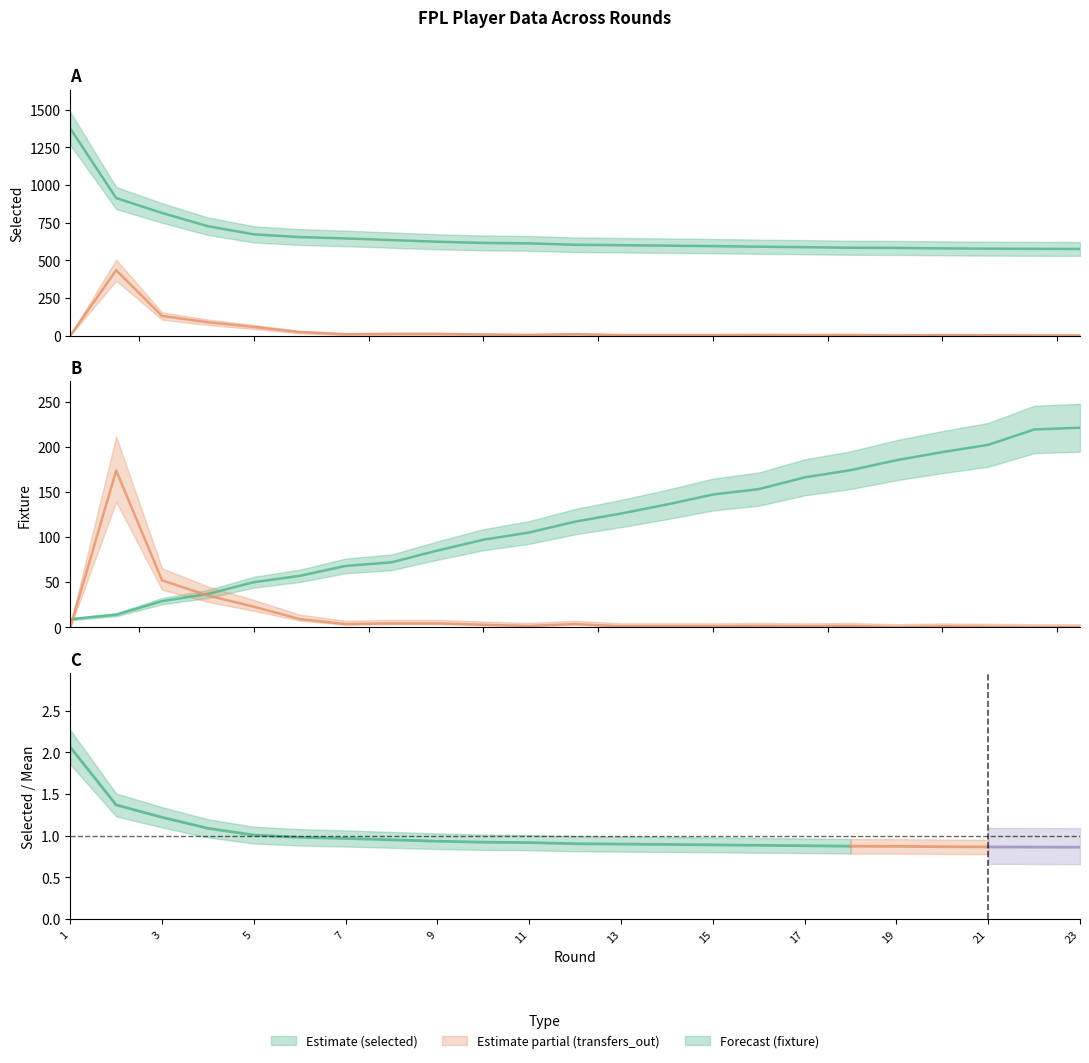

What is the difference between the highest and lowest values at 12?

594